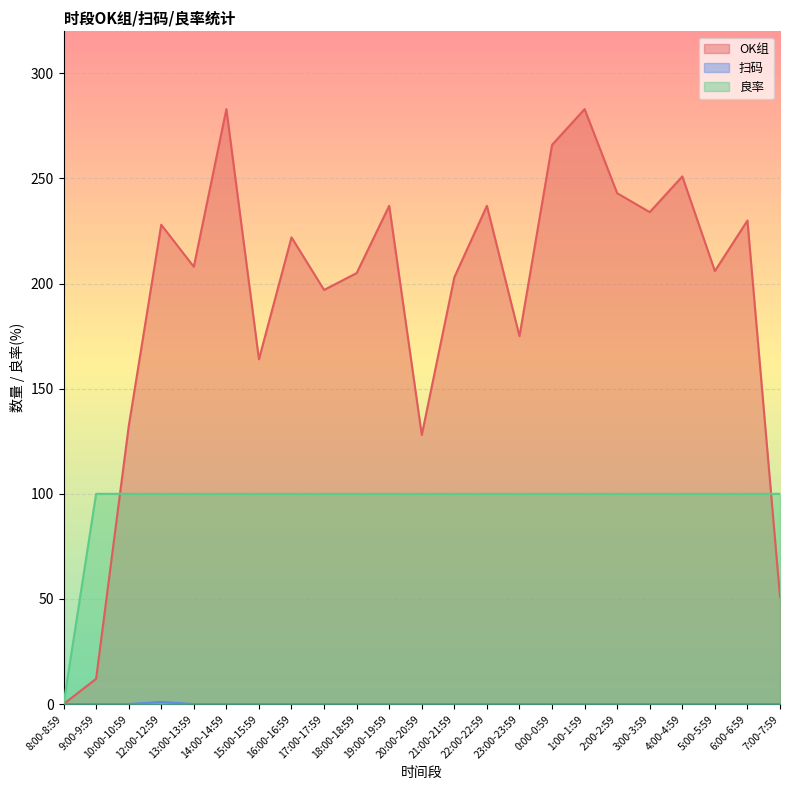

How many values in the 扫码 series exceed 0?

1